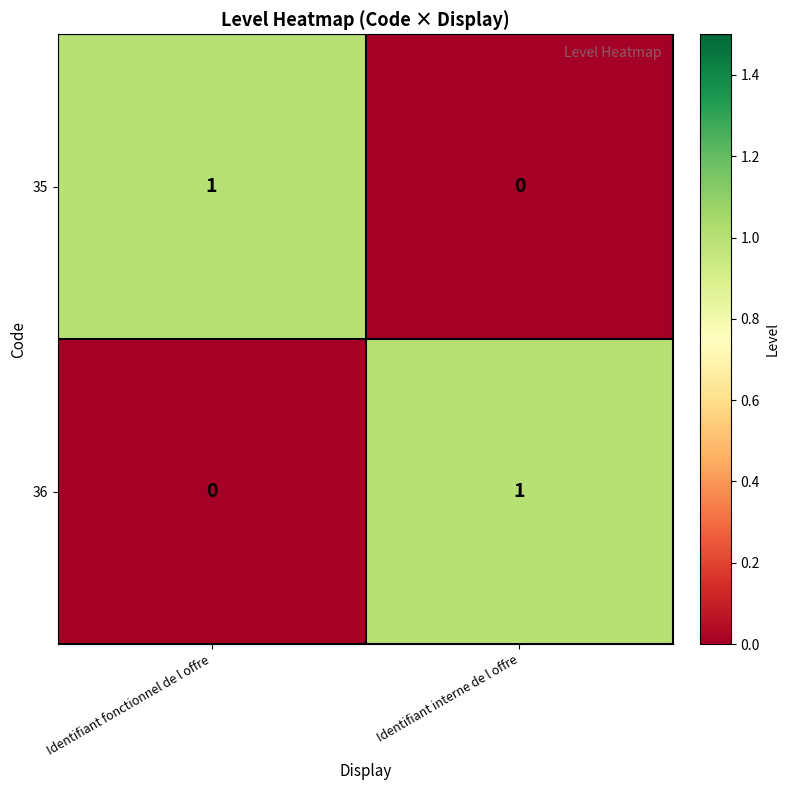

Is the value of 35 at Identifiant interne de l offre greater than the value of 36 at Identifiant interne de l offre?

No